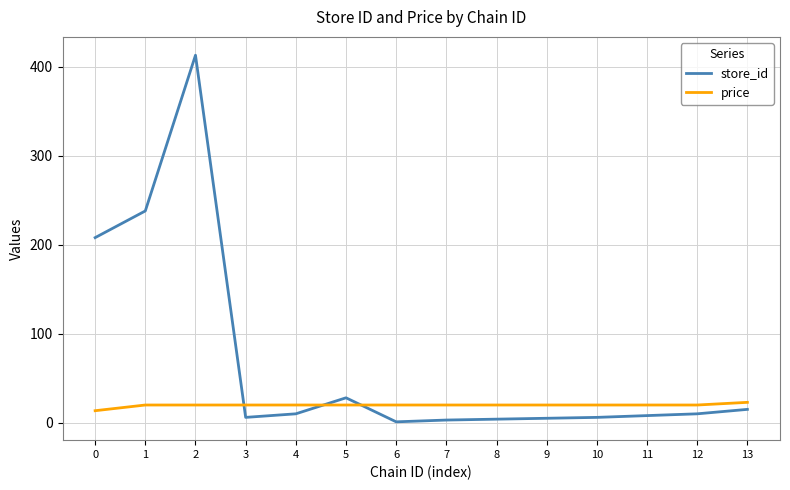

Rank the series at 4 from highest to lowest value.

price, store_id